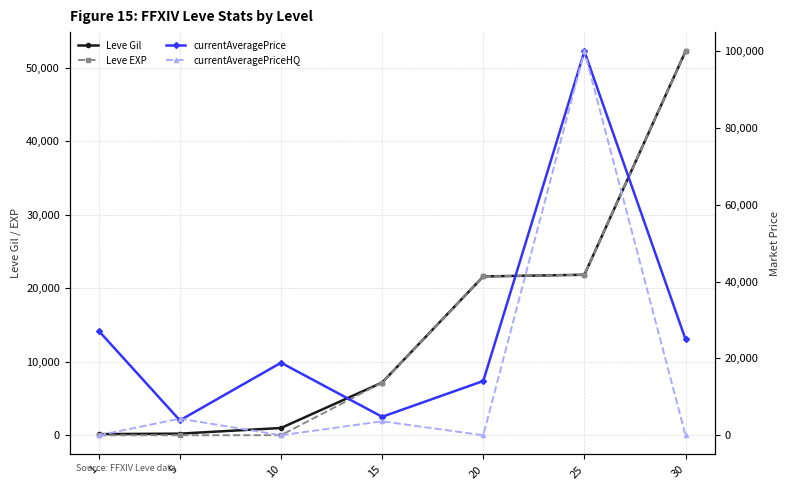

What is the sum of the currentAveragePrice values at 30 and 20?

39127